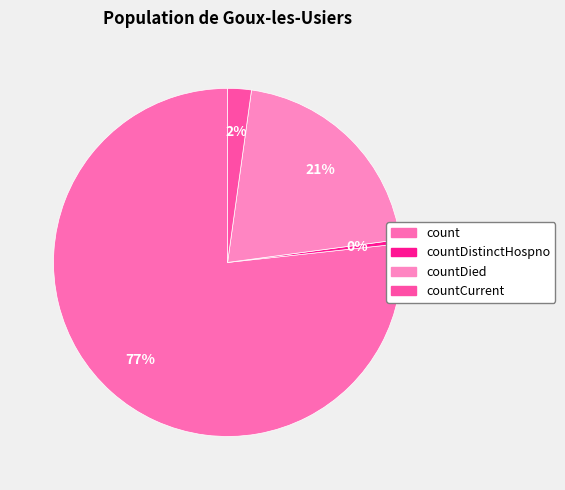

Count the number of slices in the pie.

4